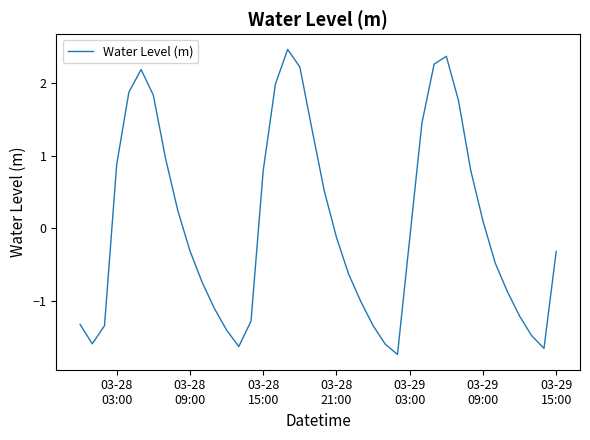

What is the difference between the maximum and minimum values?

4.2